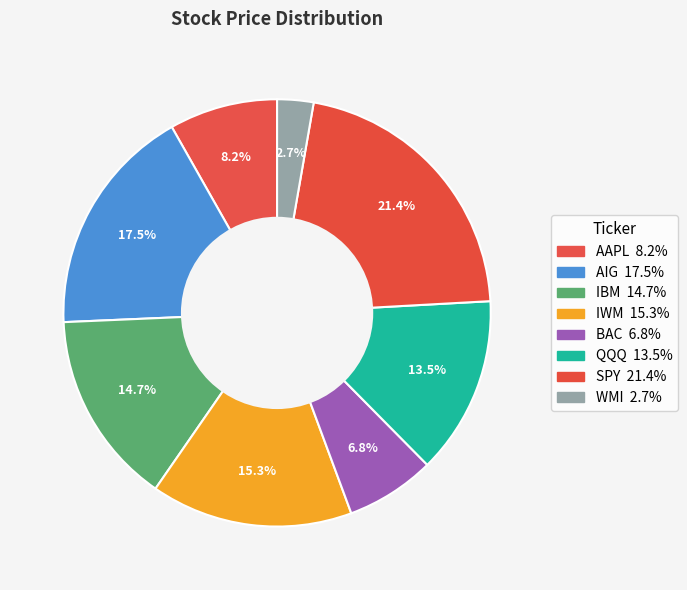

How many segments does this pie chart have?

8